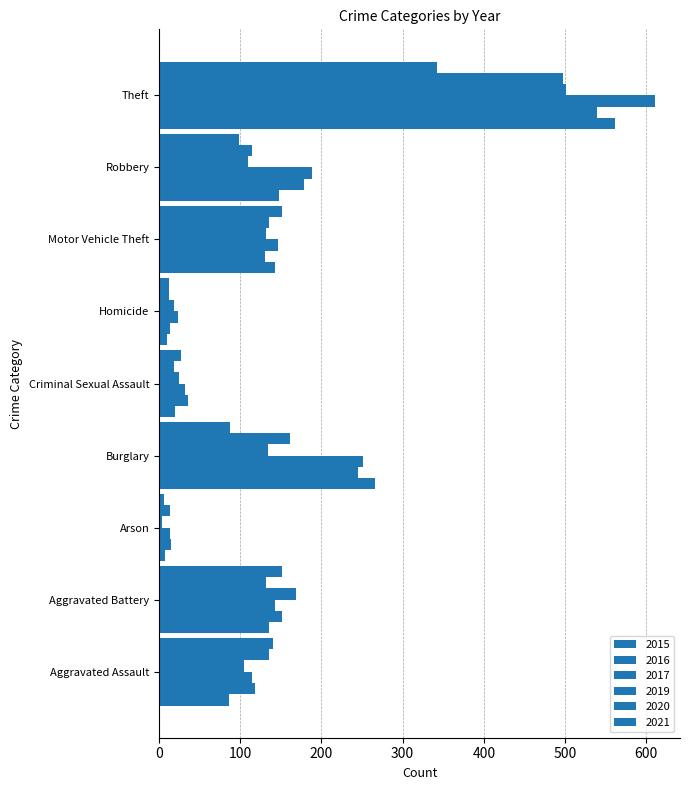

What is the total value across all series at Arson?

59